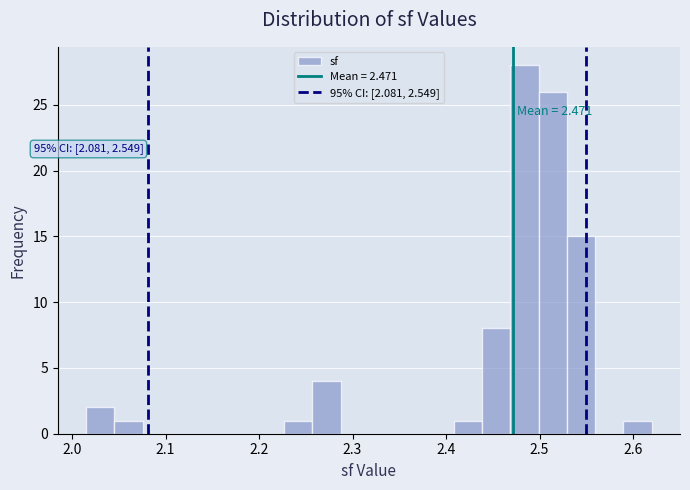

Read against the x-axis, roughly where is the centre of the tallest bar?

2.48